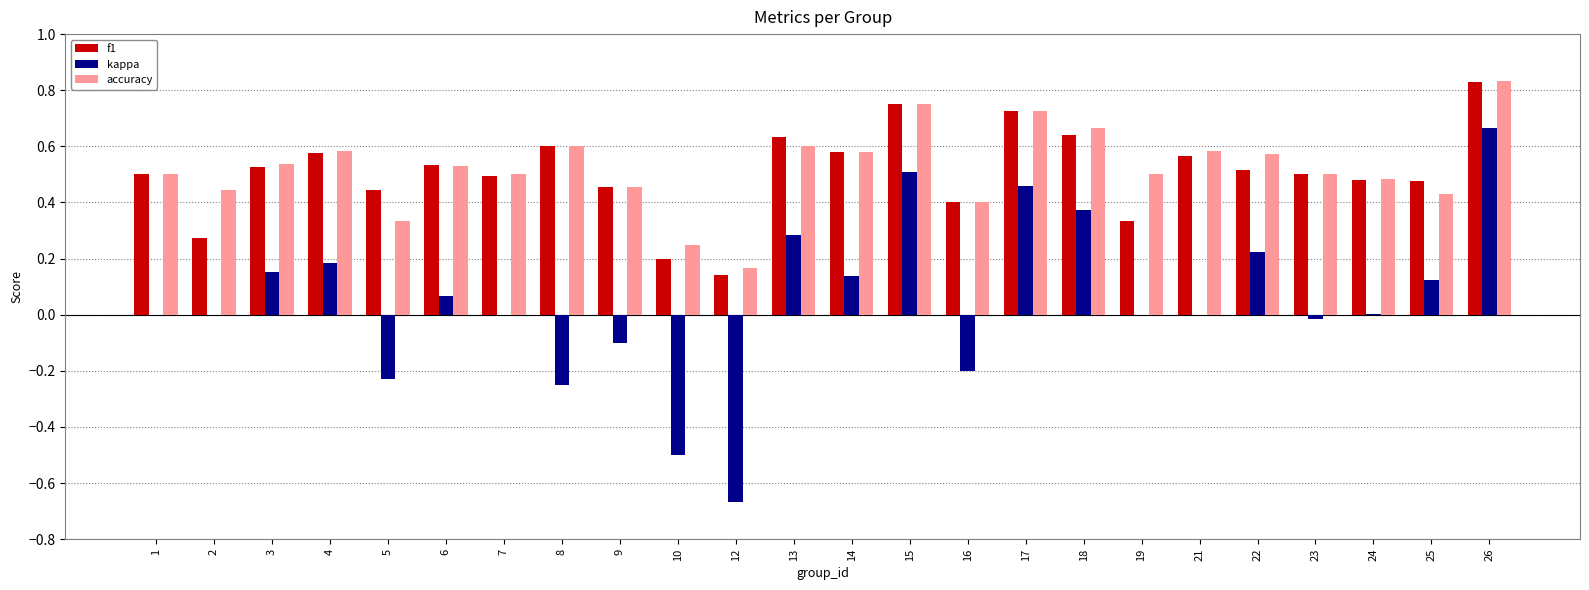

What is the sum of all f1 values?

12.2